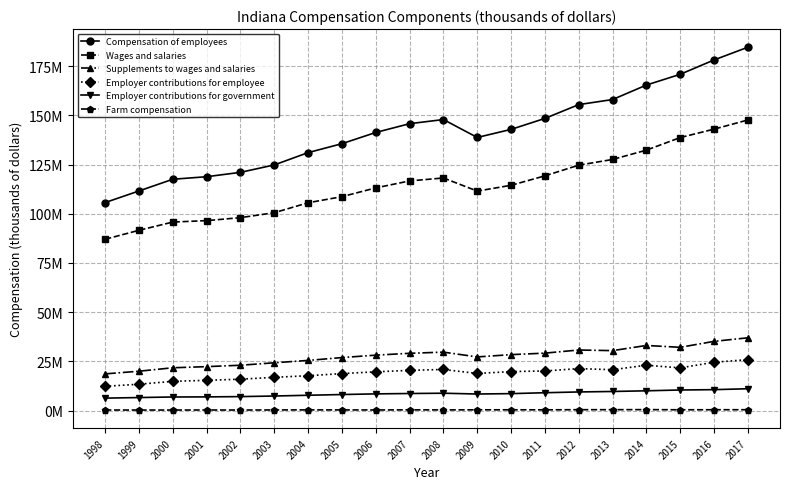

Which series has the largest total across all categories?

Compensation of employees